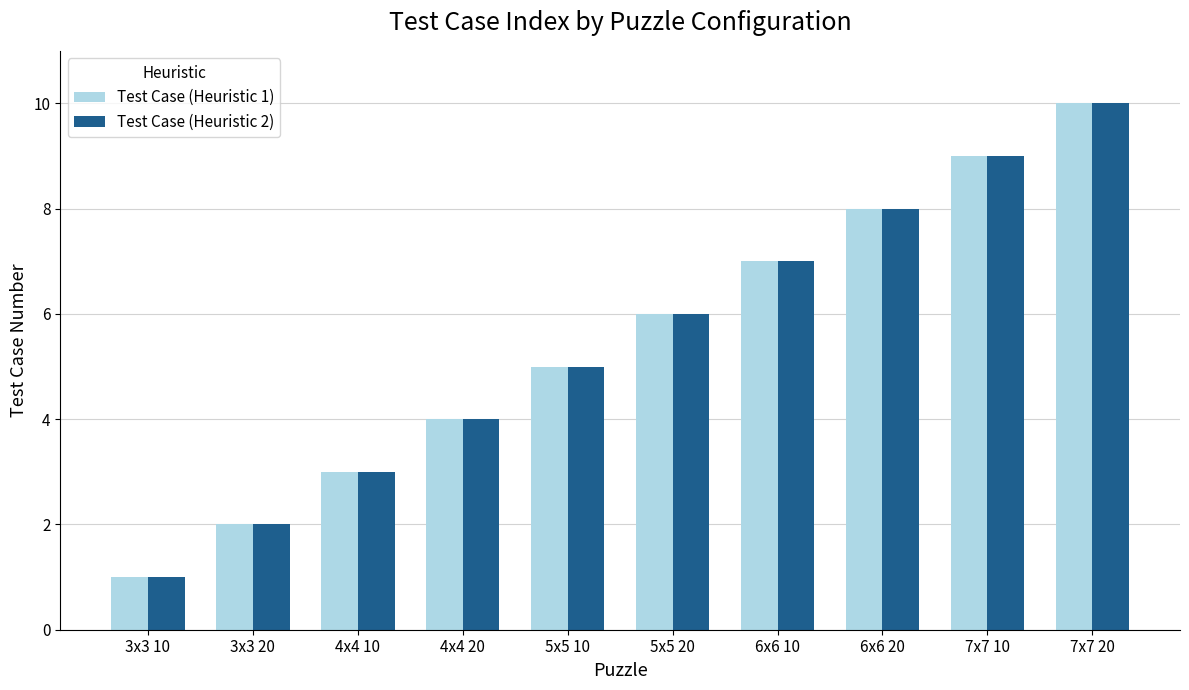

Reading left to right, list all the values displayed in this chart.

Test Case (Heuristic 1): 3x3 10=1	3x3 20=2	4x4 10=3	4x4 20=4	5x5 10=5	5x5 20=6	6x6 10=7	6x6 20=8	7x7 10=9	7x7 20=10
Test Case (Heuristic 2): 3x3 10=1	3x3 20=2	4x4 10=3	4x4 20=4	5x5 10=5	5x5 20=6	6x6 10=7	6x6 20=8	7x7 10=9	7x7 20=10